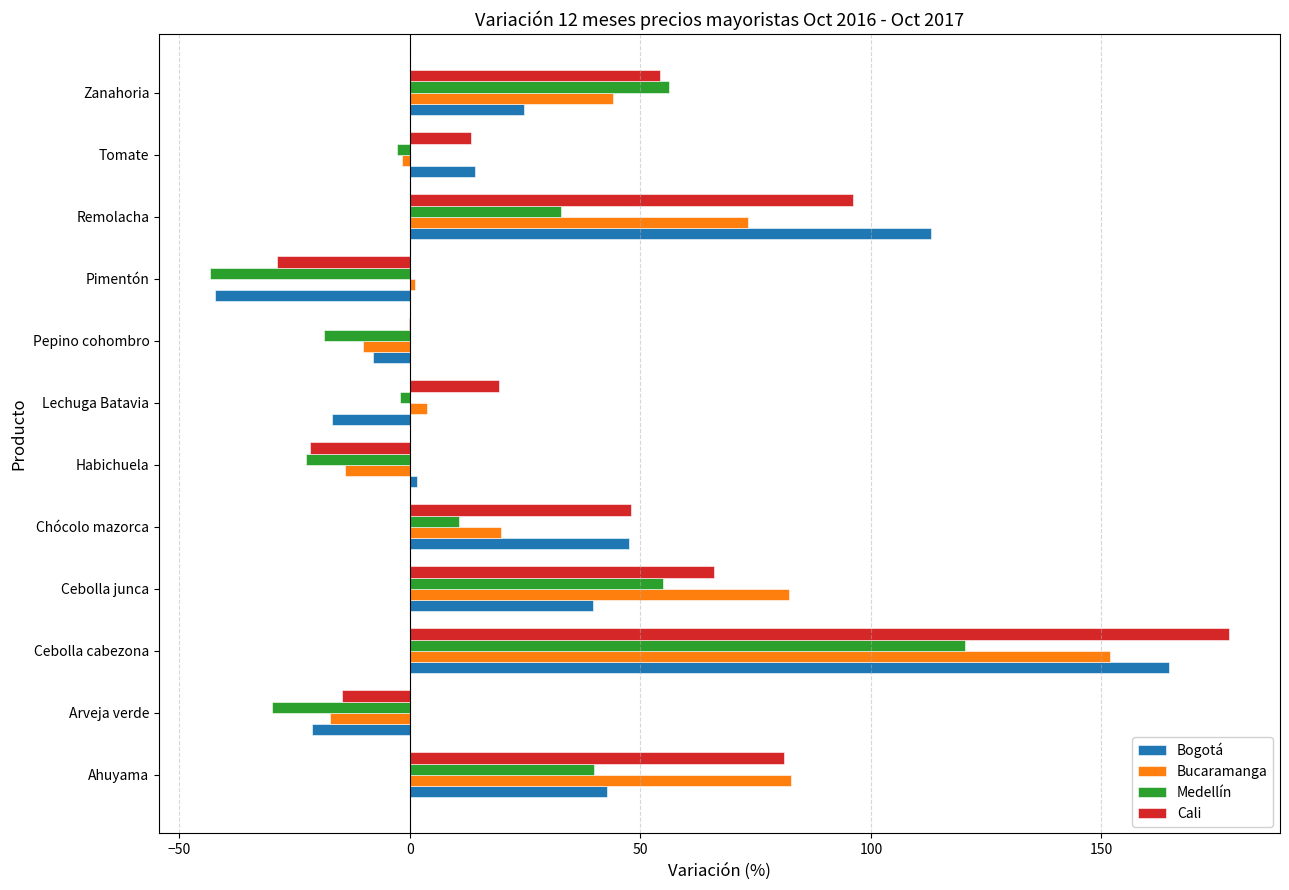

What are all the series names shown in the legend?

Bogotá, Bucaramanga, Medellín, Cali